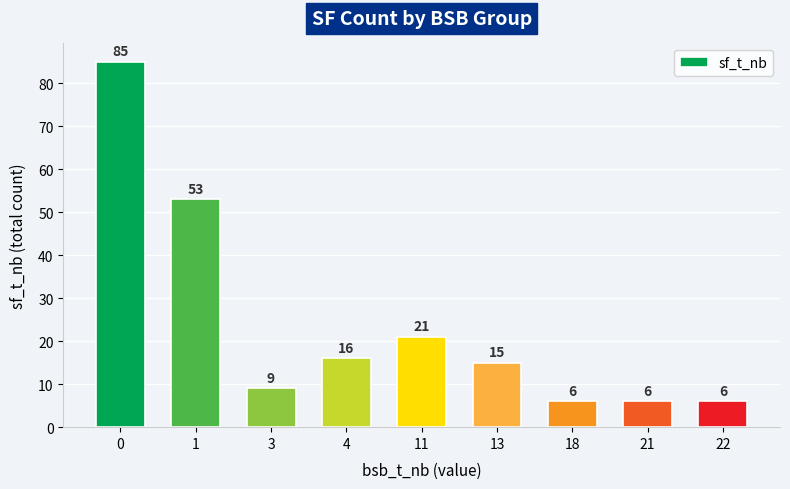

Are the bars horizontal?

No